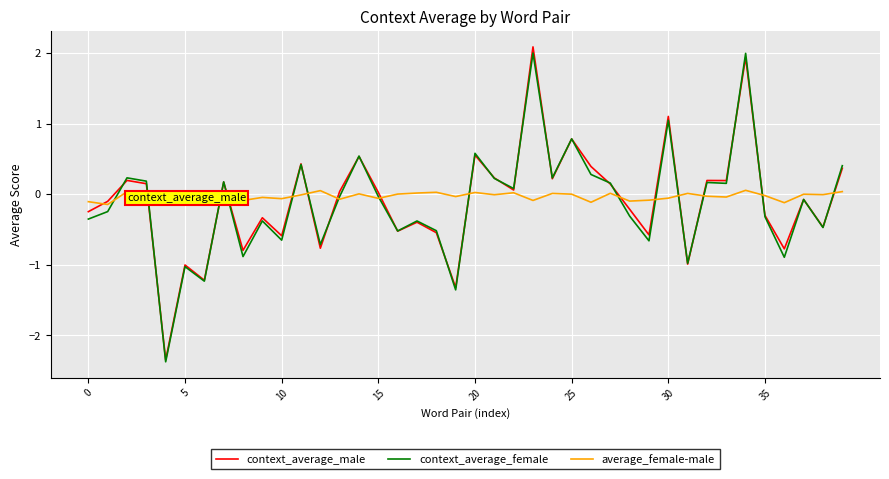

What is the highest value of the context_average_female series?

2.0